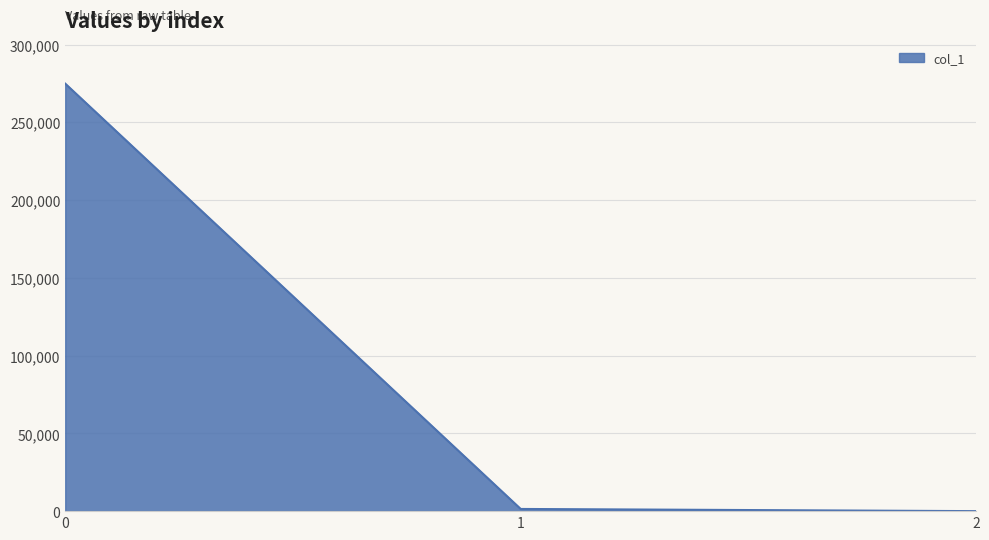

Reading left to right, what are all the values shown in this chart?

0=274884.6	1=1404.8	2=0.3